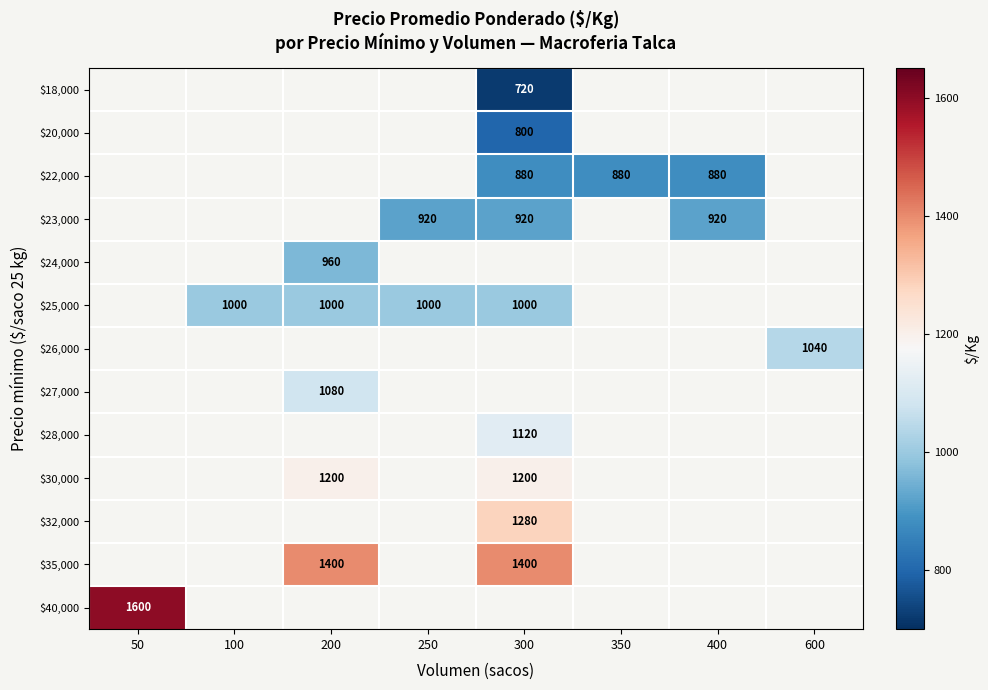

Which category has the highest value across all series?

50